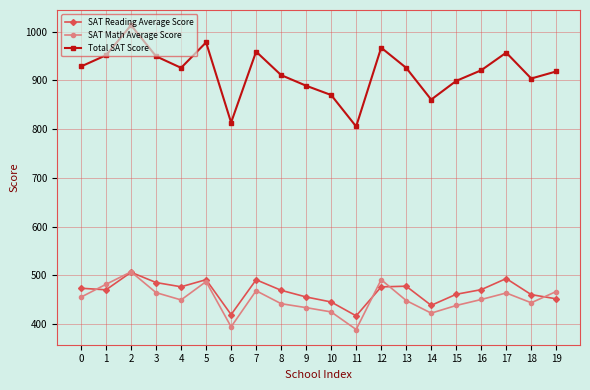

How many data points in SAT Math Average Score are above 450?

10